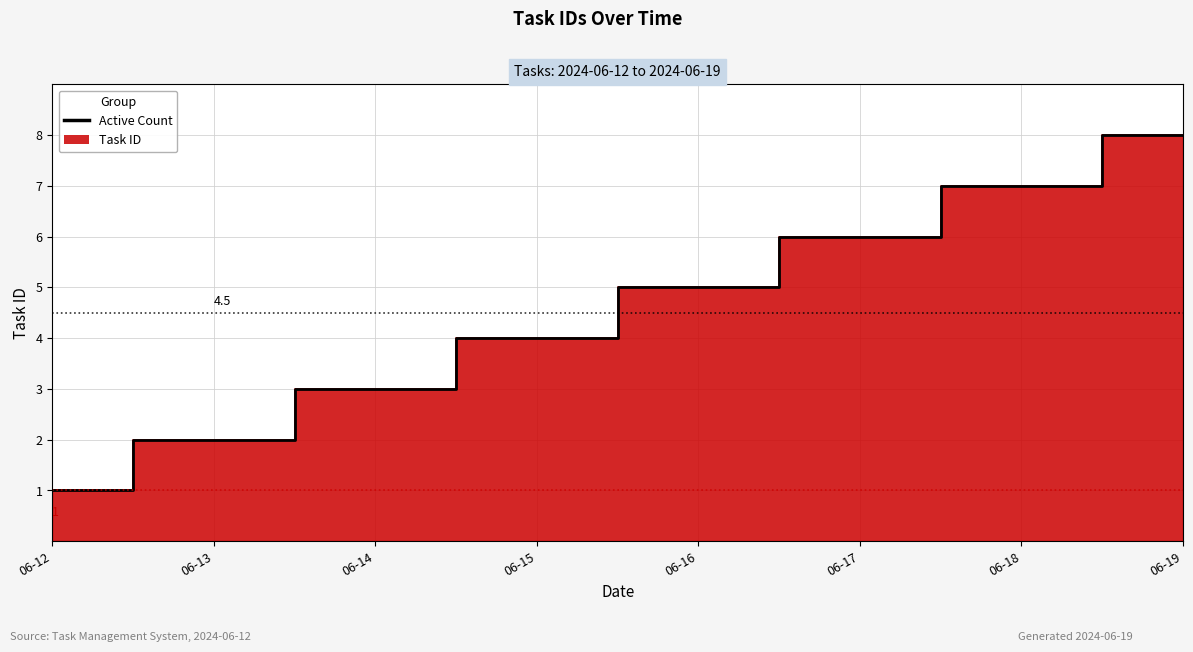

Which label corresponds to the smallest value in the chart?

06-12